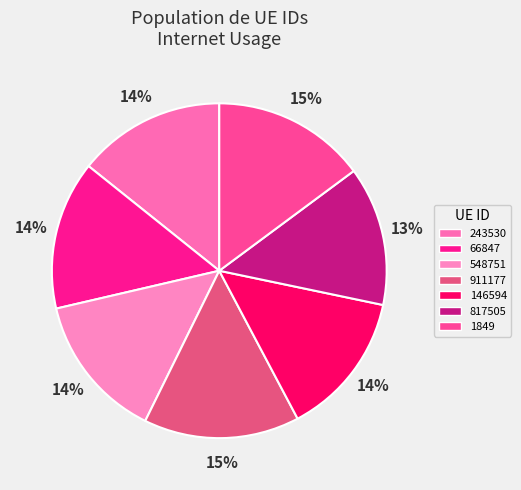

To the nearest percent, what is the combined percentage of 911177 and 1849?

30%